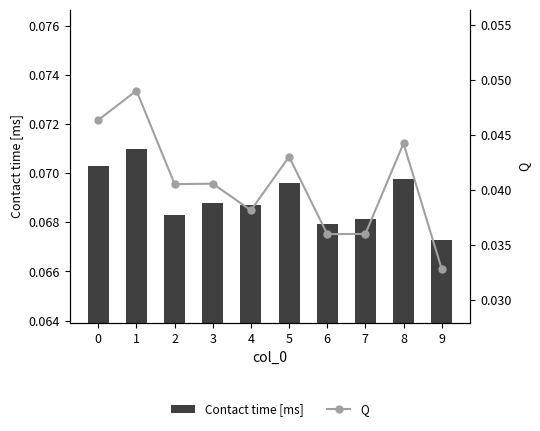

Is it true that Q equals 0.1 at 8?

False